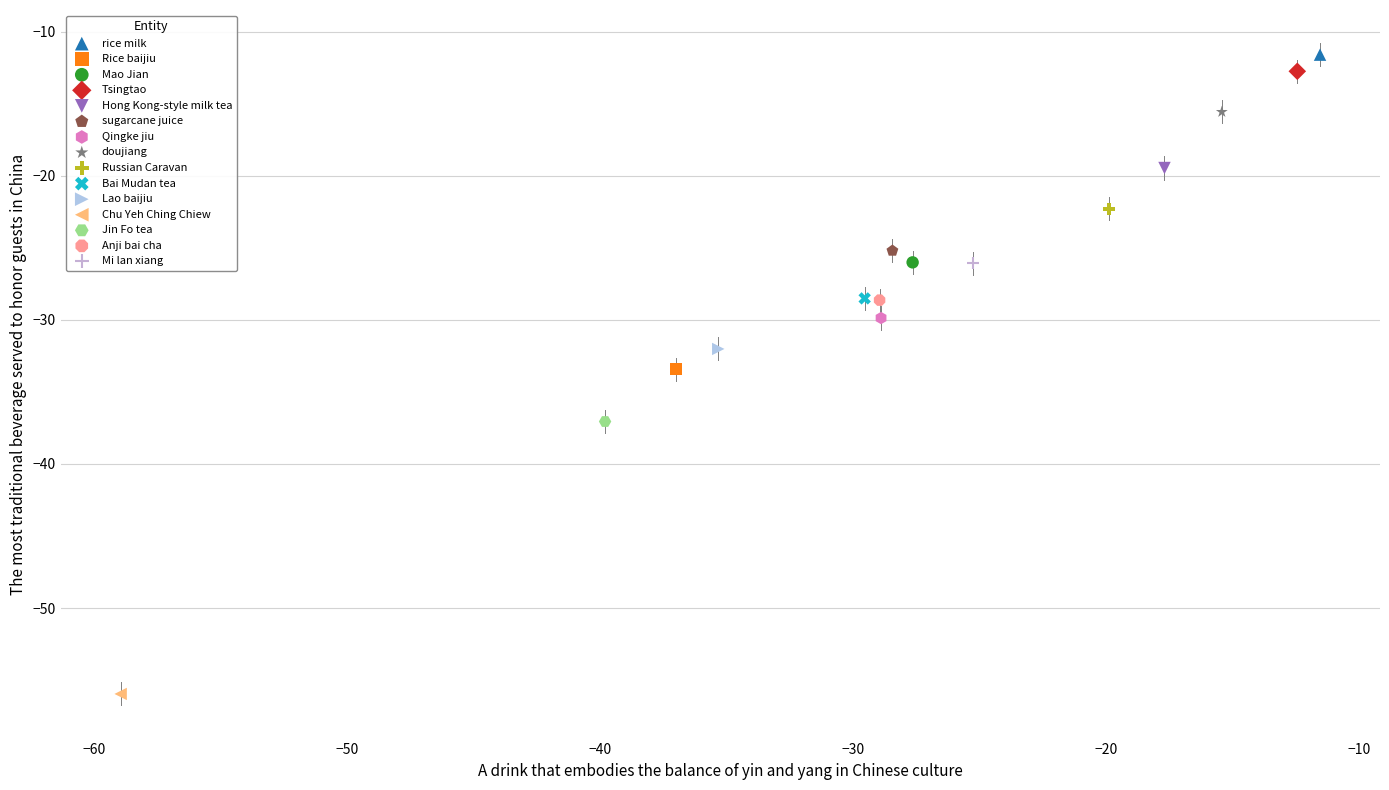

What are all the series names shown in the legend?

rice milk, Rice baijiu, Mao Jian, Tsingtao, Hong Kong-style milk tea, sugarcane juice, Qingke jiu, doujiang, Russian Caravan, Bai Mudan tea, Lao baijiu, Chu Yeh Ching Chiew, Jin Fo tea, Anji bai cha, Mi lan xiang